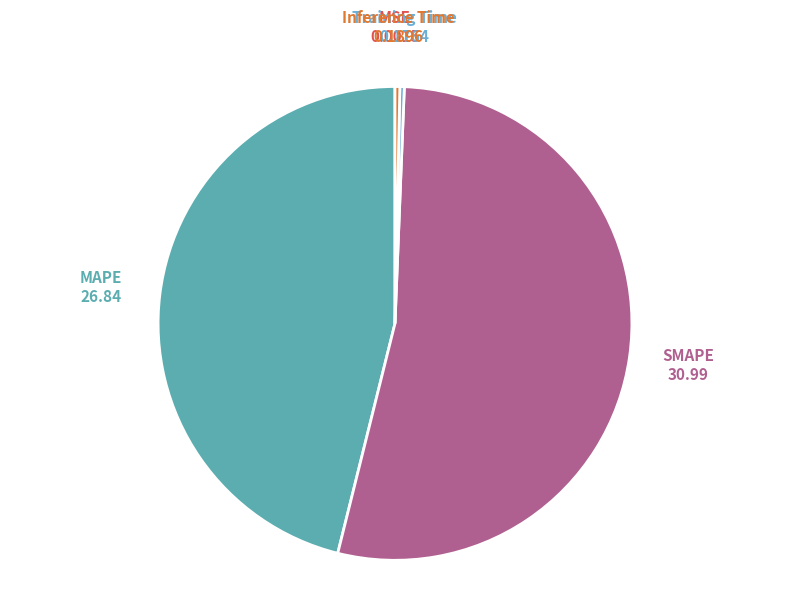

Does any single category account for the majority?

Yes